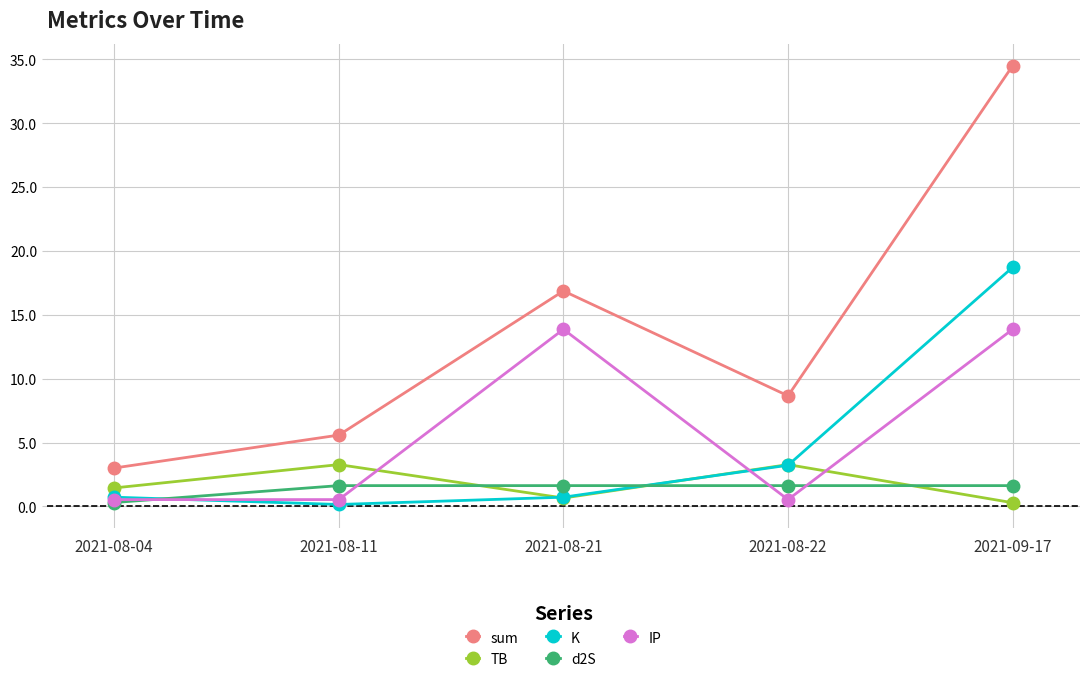

What is the total value across all series at 2021-08-11?

11.2